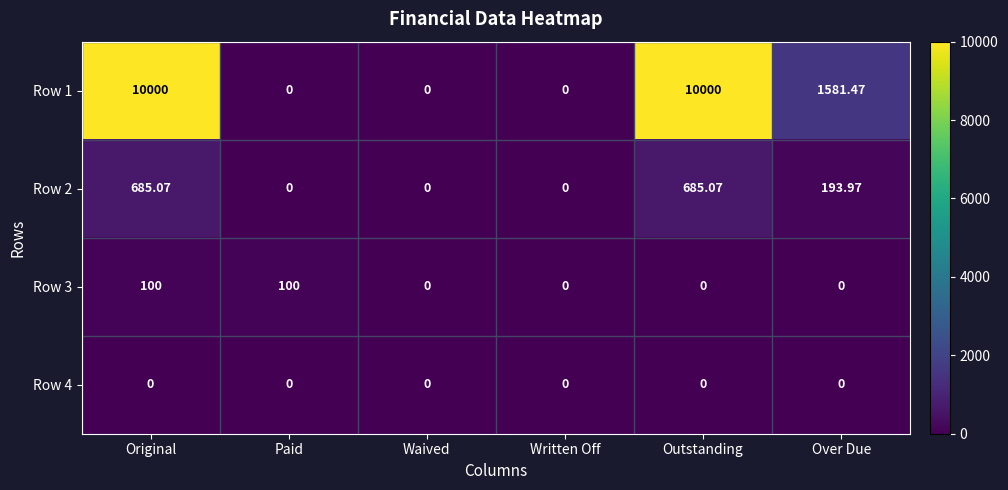

At which category is the sum across all series the highest?

Original